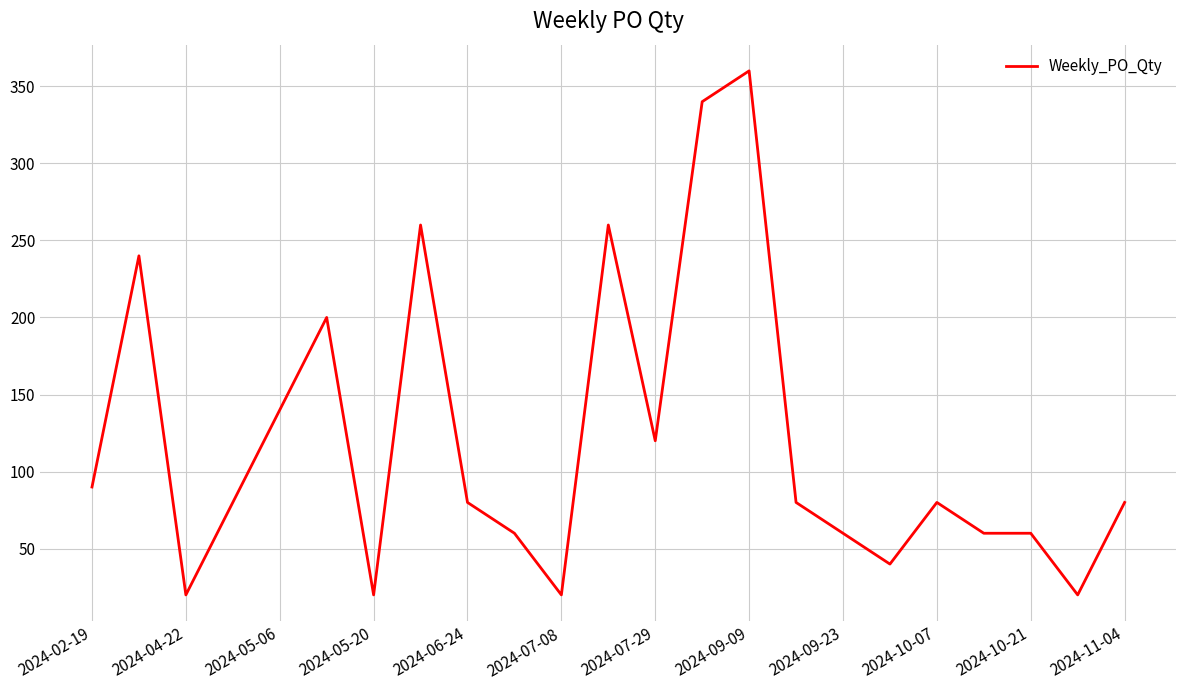

What is the difference between the maximum and minimum values?

340